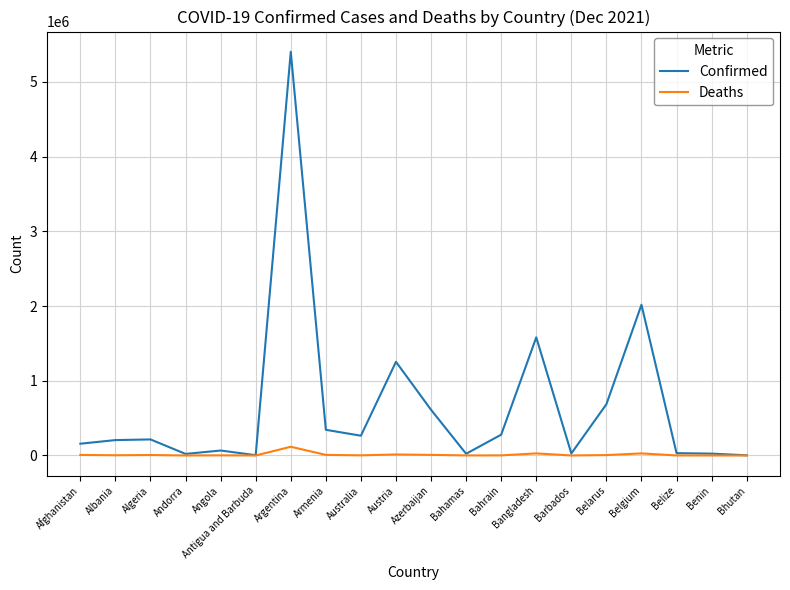

True or false: Confirmed has a value of 524792 at Armenia.

False